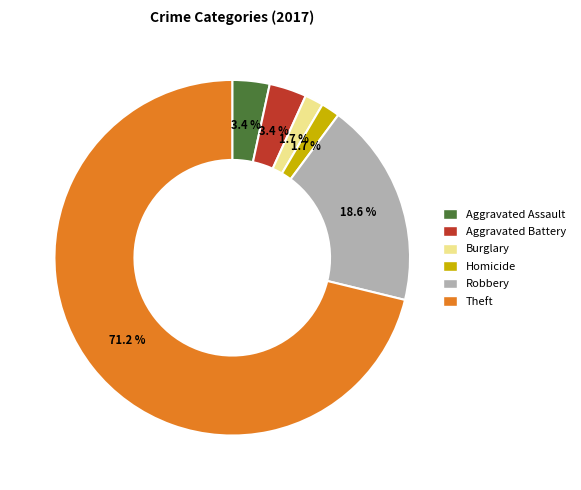

What is the ratio of the value at Aggravated Battery to the value at Burglary?

2.0